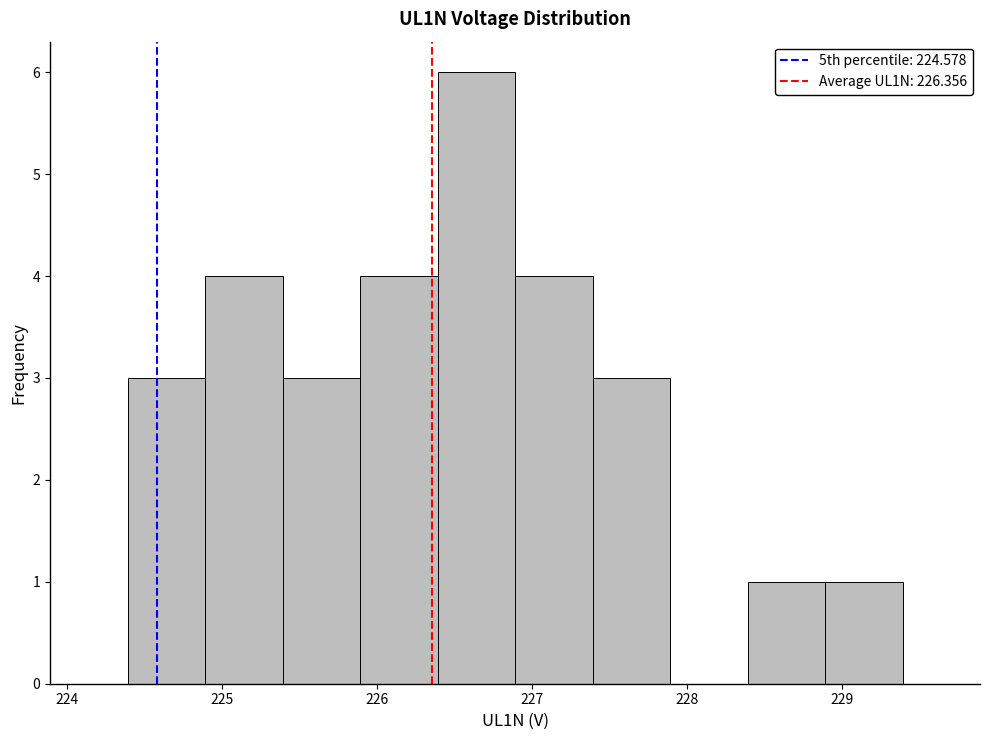

Reading left to right, transcribe this chart: for each bar, give the range it covers on the x-axis and its height. Neither the bar edges nor the heights are printed on the chart, so give them approximately, as read against the axes.

224.39 to 224.89: 3
224.89 to 225.39: 4
225.39 to 225.89: 3
225.89 to 226.39: 4
226.39 to 226.89: 6
226.89 to 227.39: 4
227.39 to 227.89: 3
227.89 to 228.39: 0
228.39 to 228.89: 1
228.89 to 229.39: 1